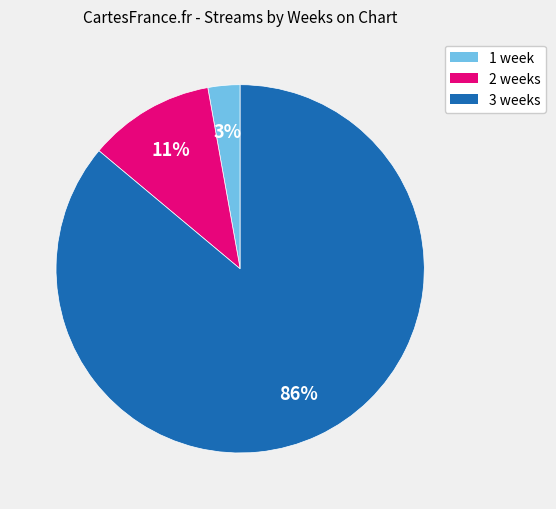

To the nearest percent, what portion does 2 represent?

11%